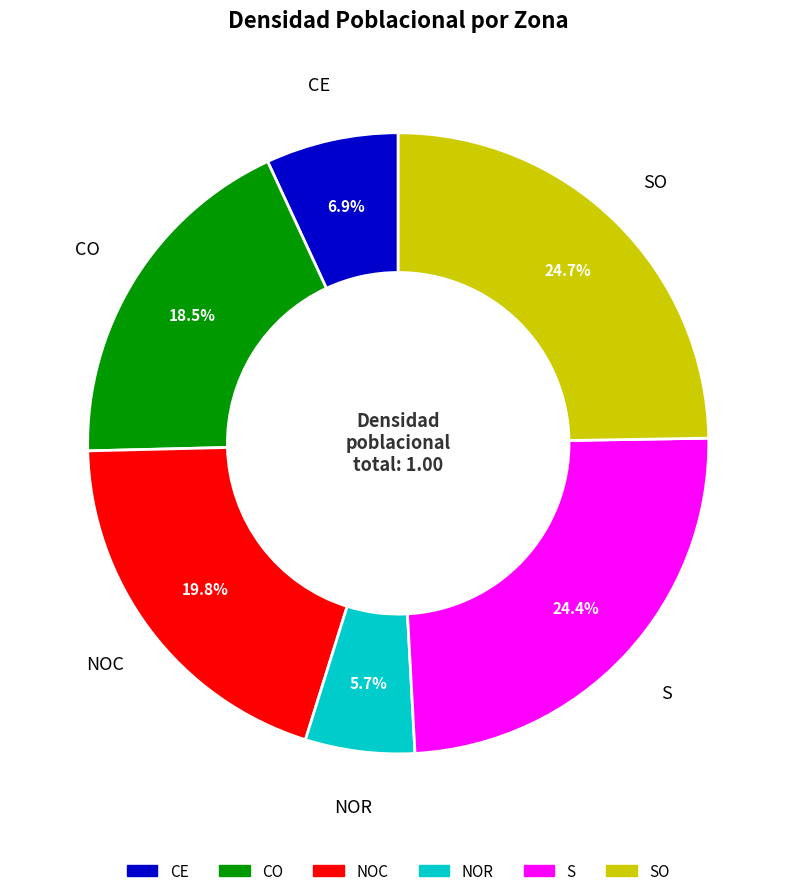

Is there a majority slice in this chart?

No